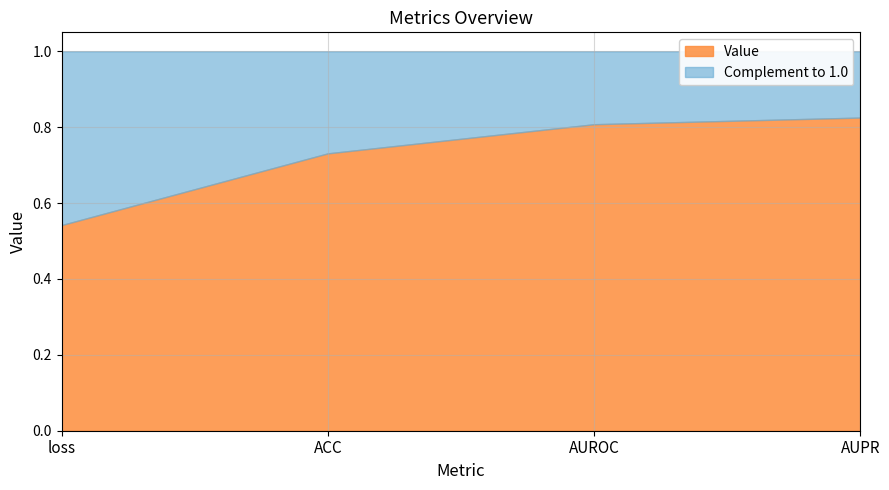

Which label corresponds to the largest value in the chart?

AUPR